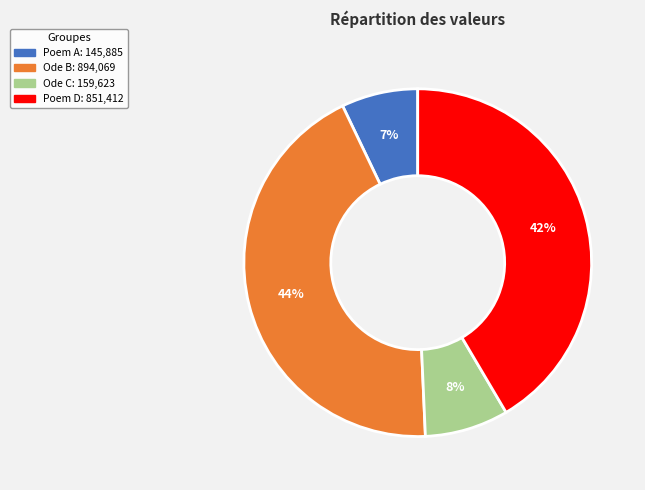

Does any single category account for the majority?

No